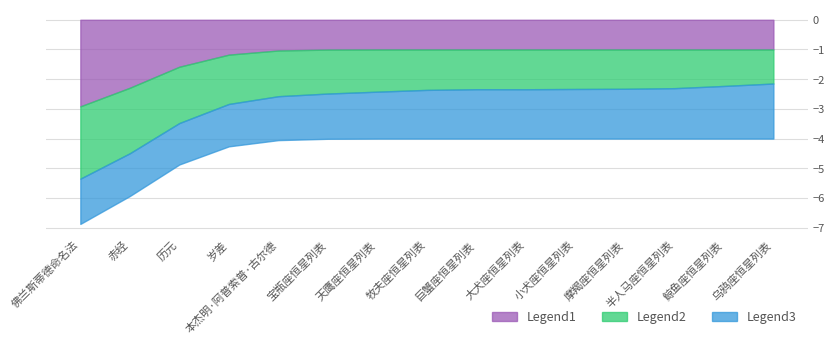

Which series has the widest spread of values?

Legend1